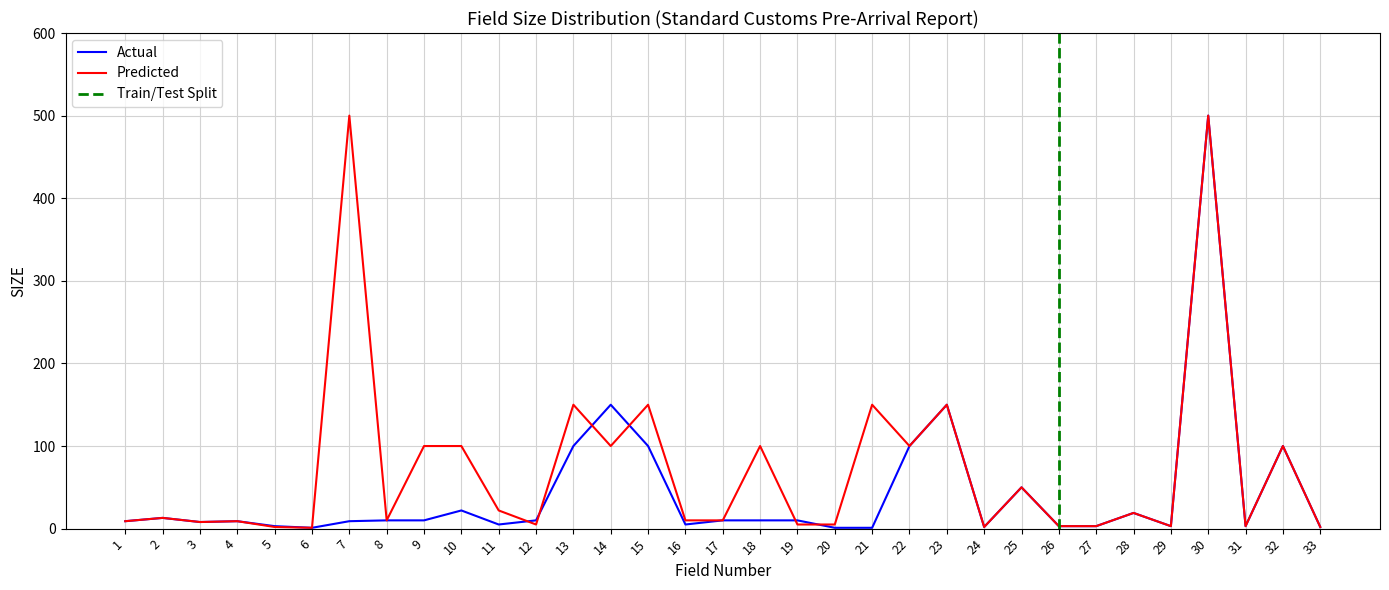

Reading left to right, list all the values displayed in this chart.

Actual: 1=9	2=13	3=8	4=9	5=3	6=1	7=9	8=10	9=10	10=22	11=5	12=10	13=100	14=150	15=100	16=5	17=10	18=10	19=10	20=1	21=1	22=100	23=150	24=2	25=50	26=3	27=3	28=19	29=3	30=500	31=3	32=100	33=2
Predicted: 1=9	2=13	3=8	4=9	5=2	6=1	7=500	8=10	9=100	10=100	11=22	12=5	13=150	14=100	15=150	16=10	17=10	18=100	19=5	20=5	21=150	22=100	23=150	24=2	25=50	26=3	27=3	28=19	29=3	30=500	31=3	32=100	33=2